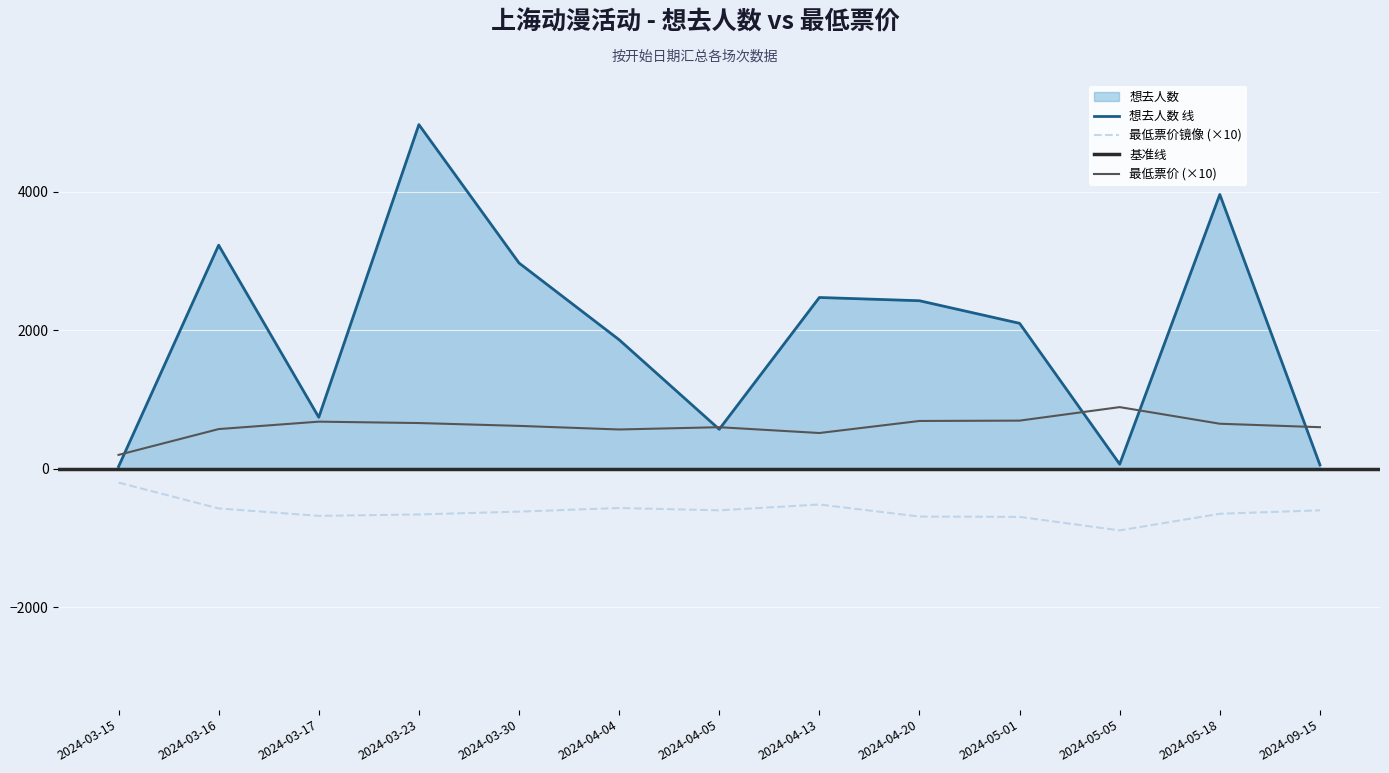

At how many categories does at least one series exceed 4839?

1